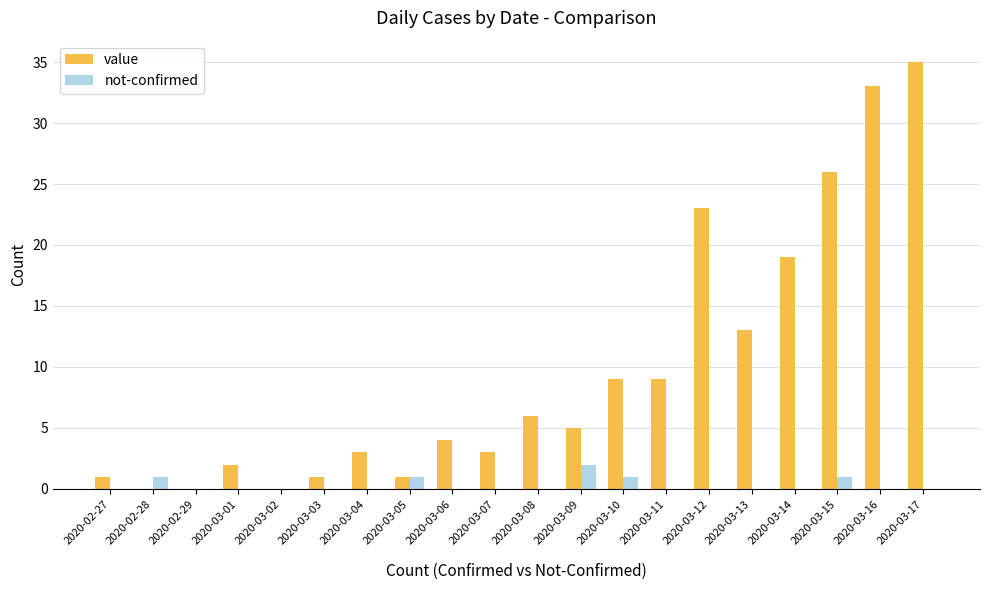

Which series has the largest total across all categories?

value